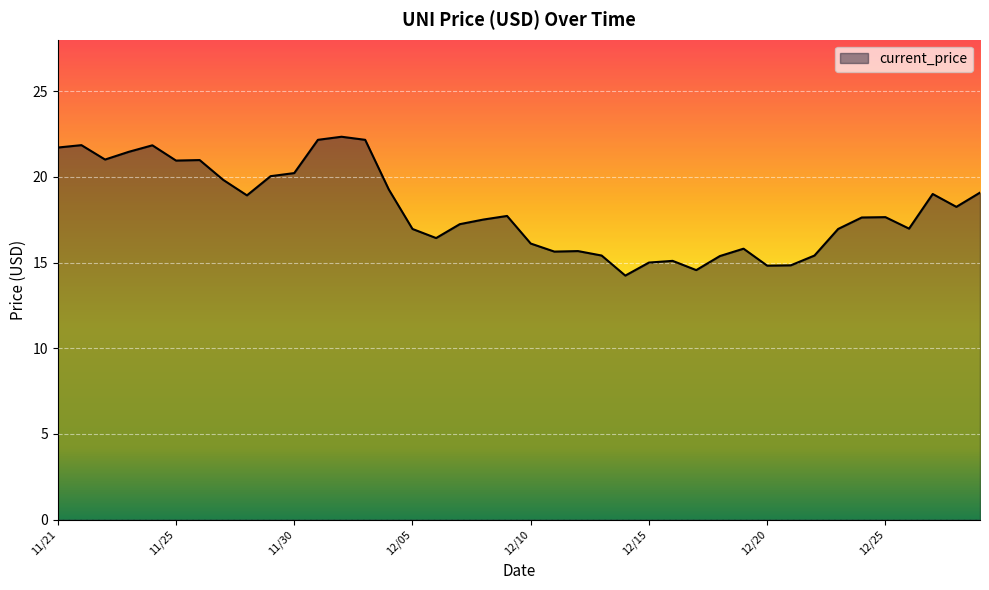

What is the smallest value displayed?

14.2